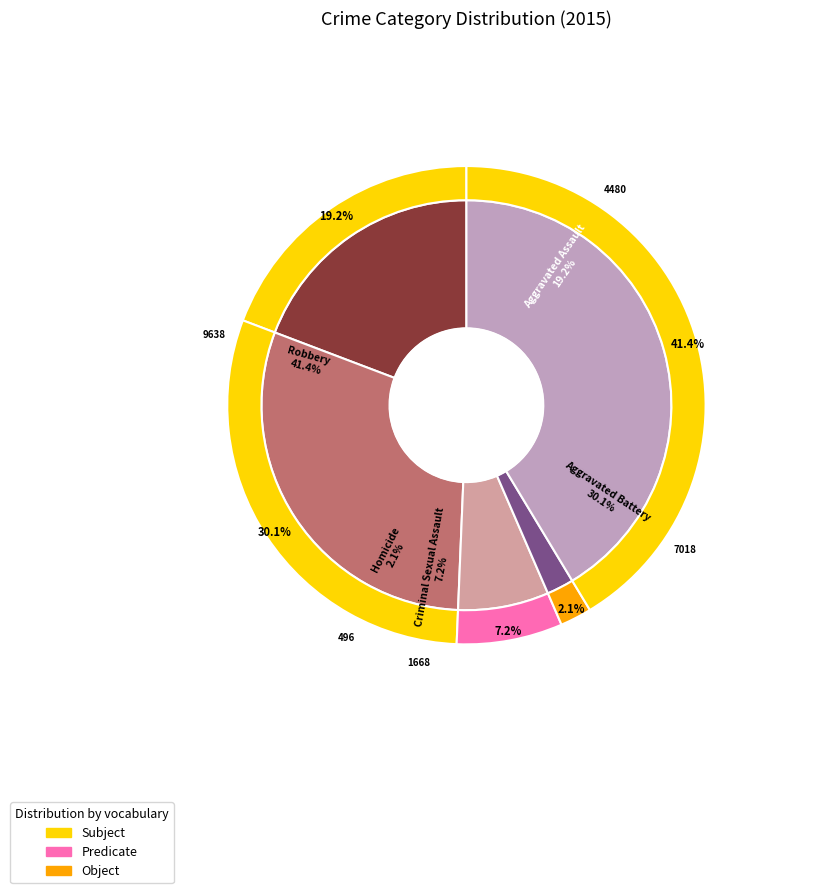

What percentage is the Criminal Sexual Assault slice, to the nearest percent?

7%